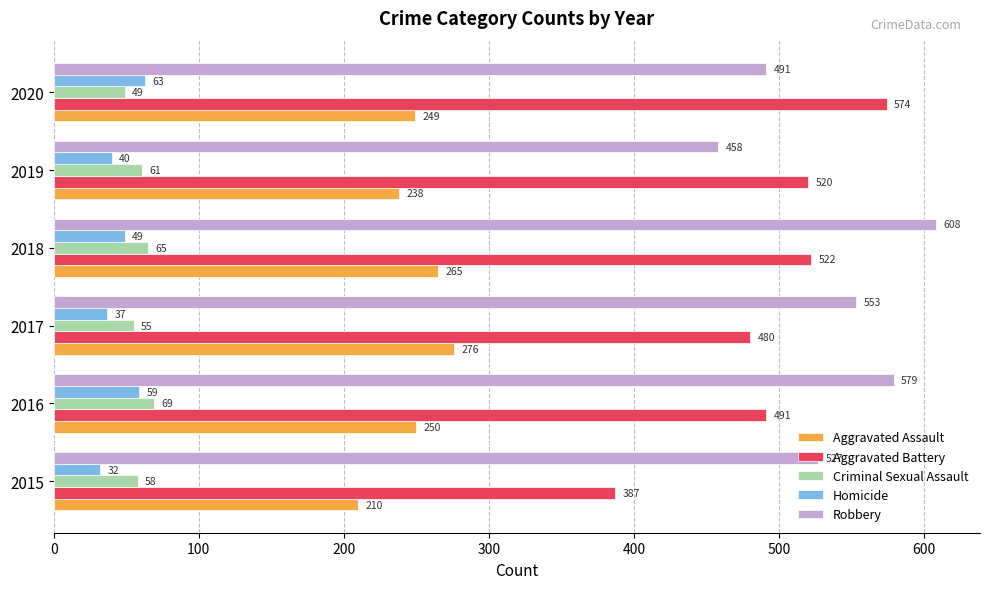

How many data points in Criminal Sexual Assault are less than 61?

3